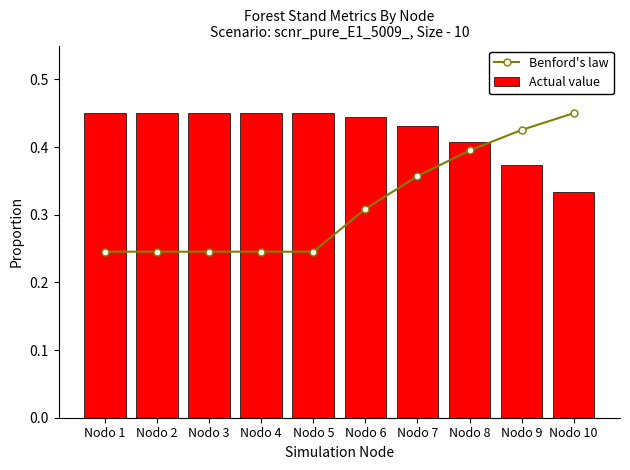

The Benford's law series shows 0.3 at Nodo 6. True or false?

True